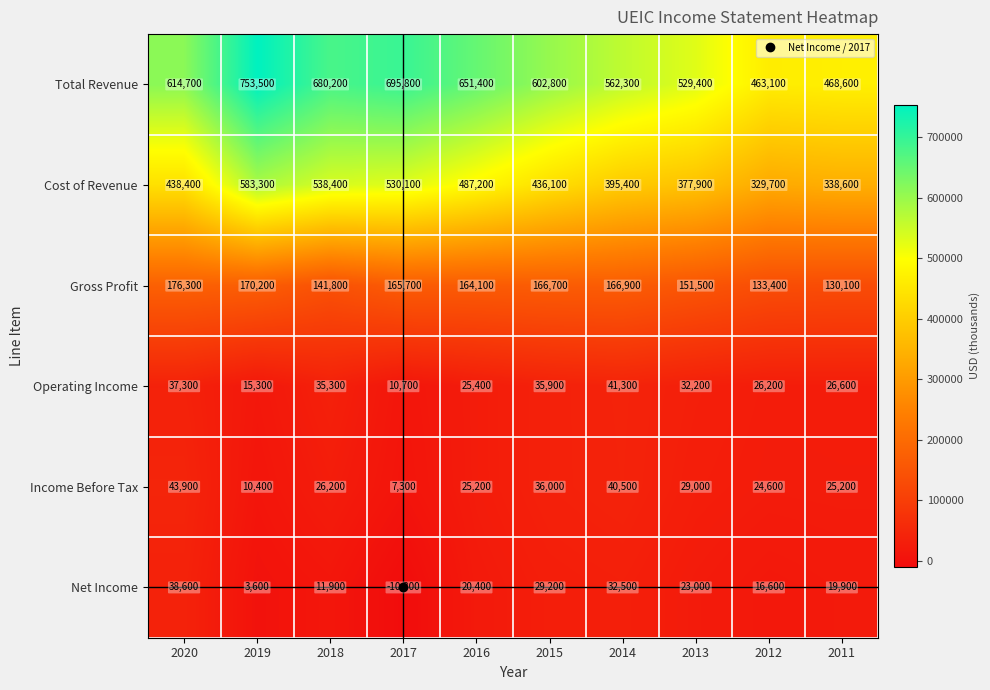

Count the number of categories in the chart.

10